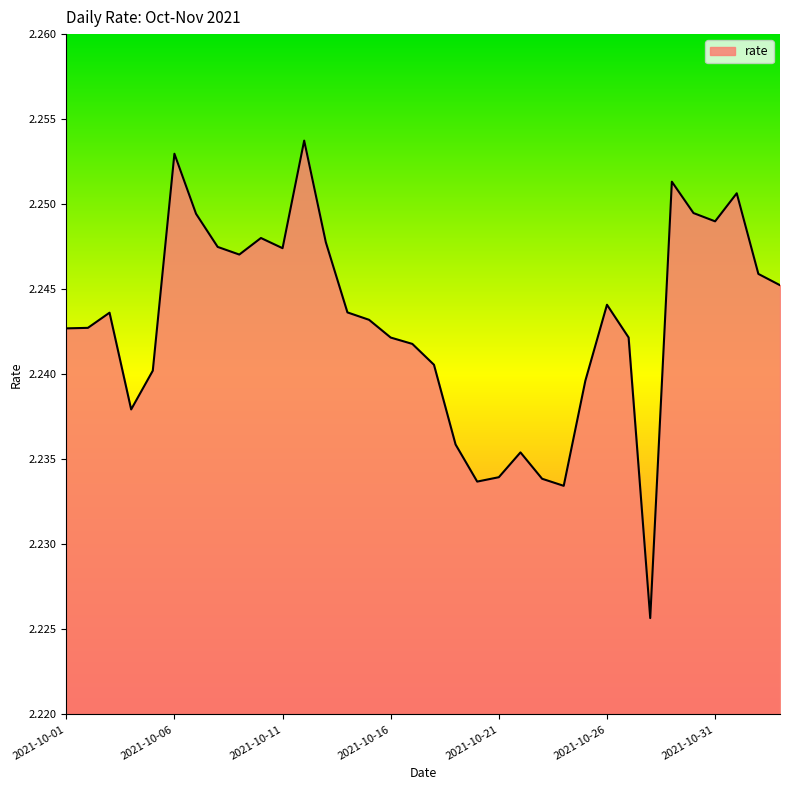

Does the chart display data point markers on the line(s)?

No